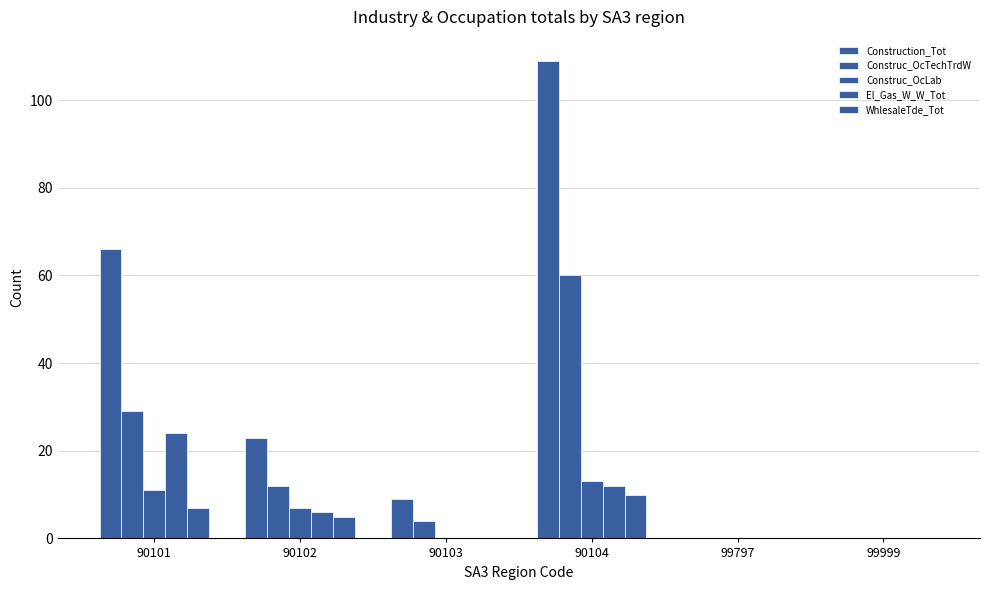

How many groups of bars are there?

6